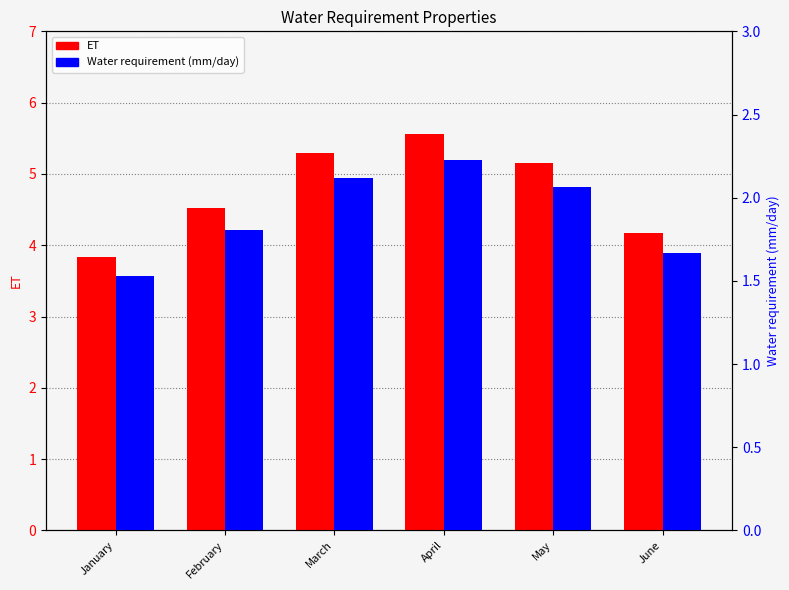

The value of ET at May is 5.2. True or false?

True